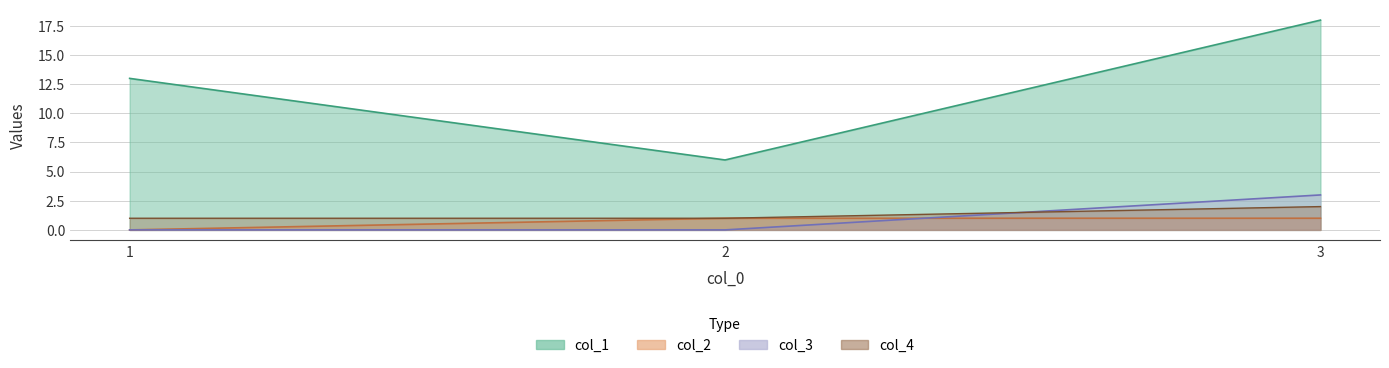

Reading left to right, extract all data points from this chart.

col_1: 13	6	18
col_2: 0	1	1
col_3: 0	0	3
col_4: 1	1	2